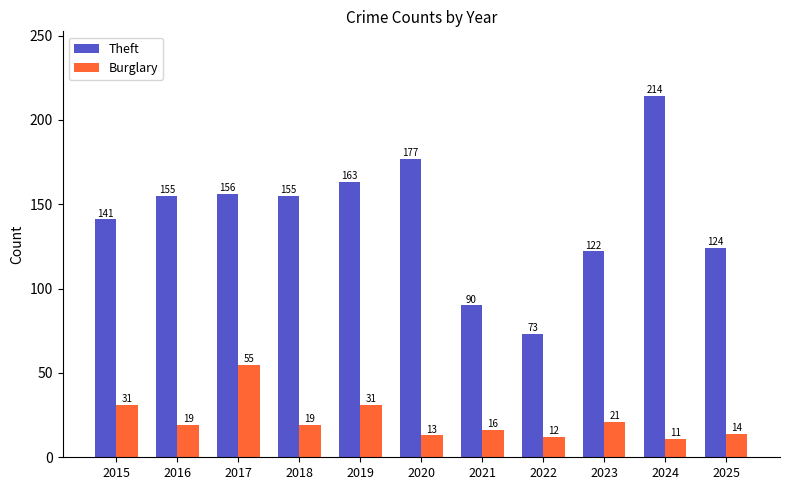

What is the difference between the maximum and minimum values in the Burglary series?

44